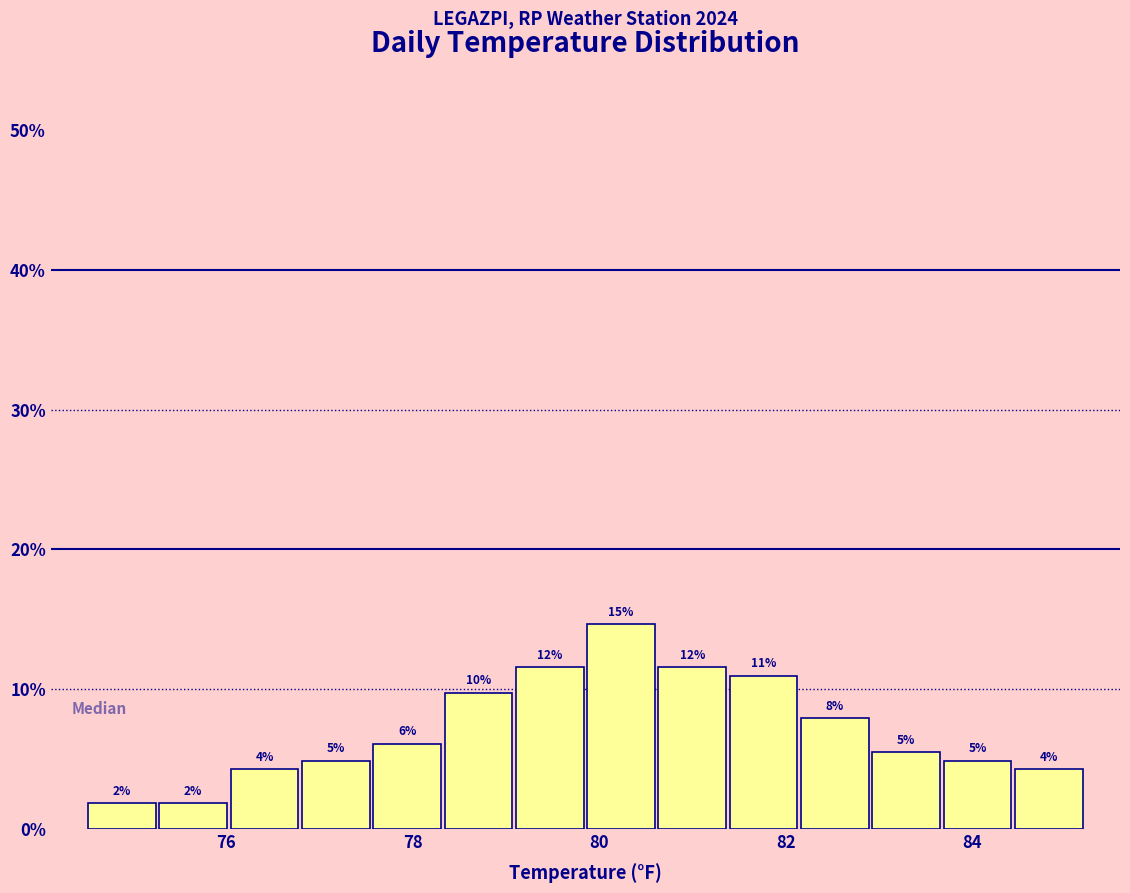

Around what value on the x-axis is the tallest bar? Give the approximate position of its centre, as read against the axis.

80.2